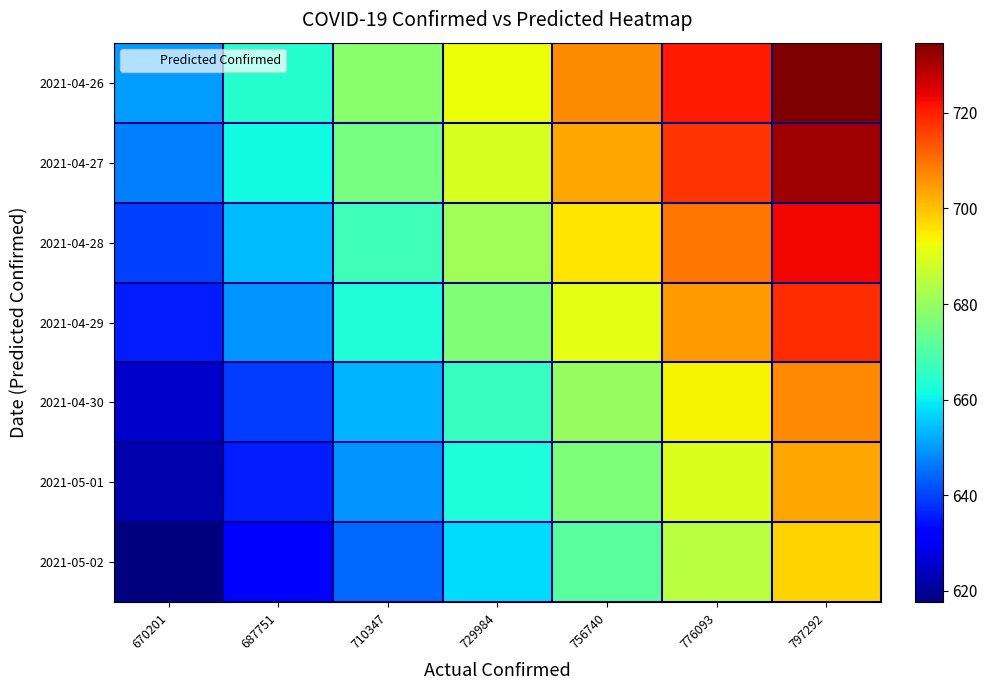

What is the total value across all series at 756740?

4823.5